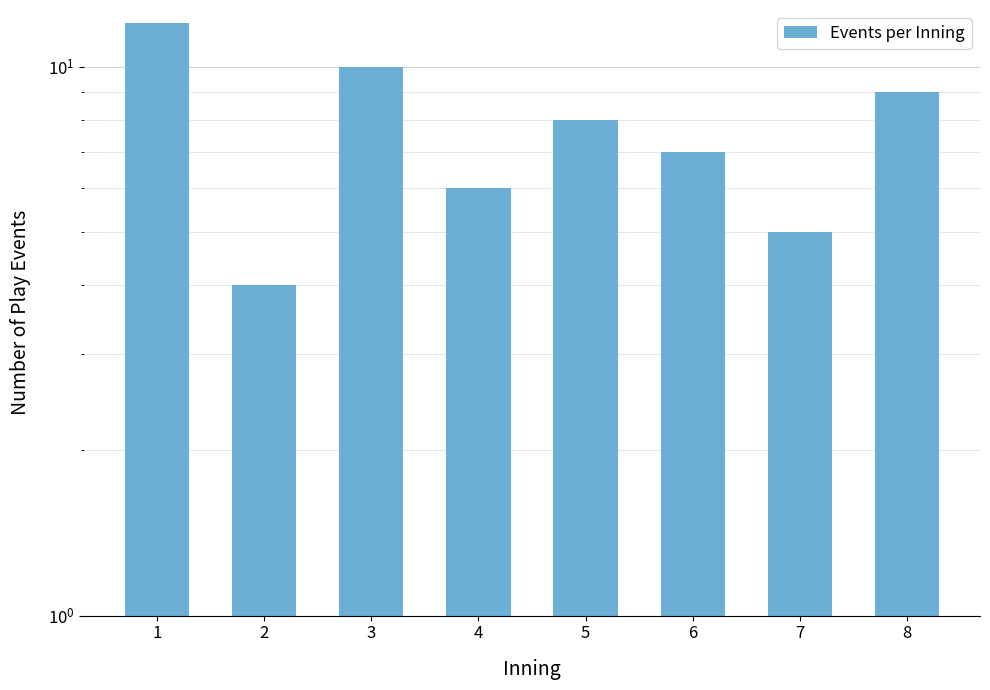

What is the difference between the maximum and minimum values?

8